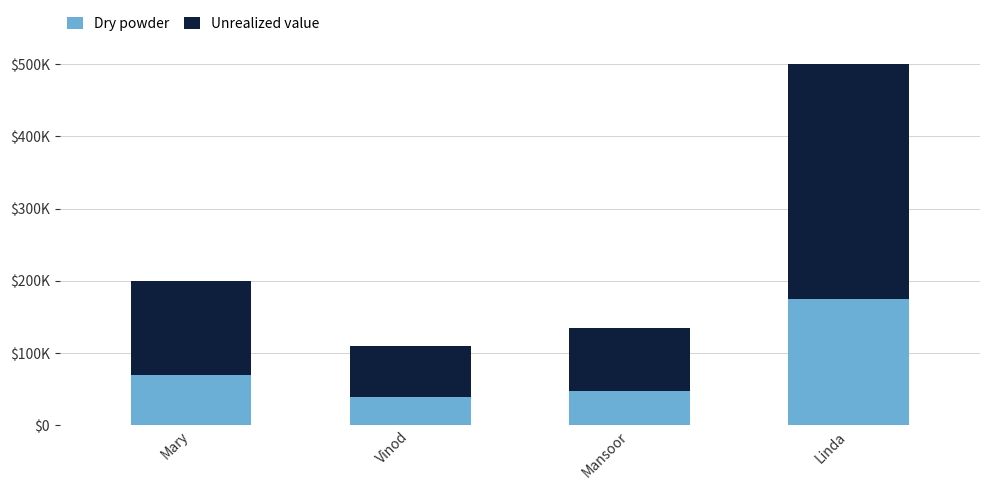

Between Linda and Mansoor, which is larger?

Linda